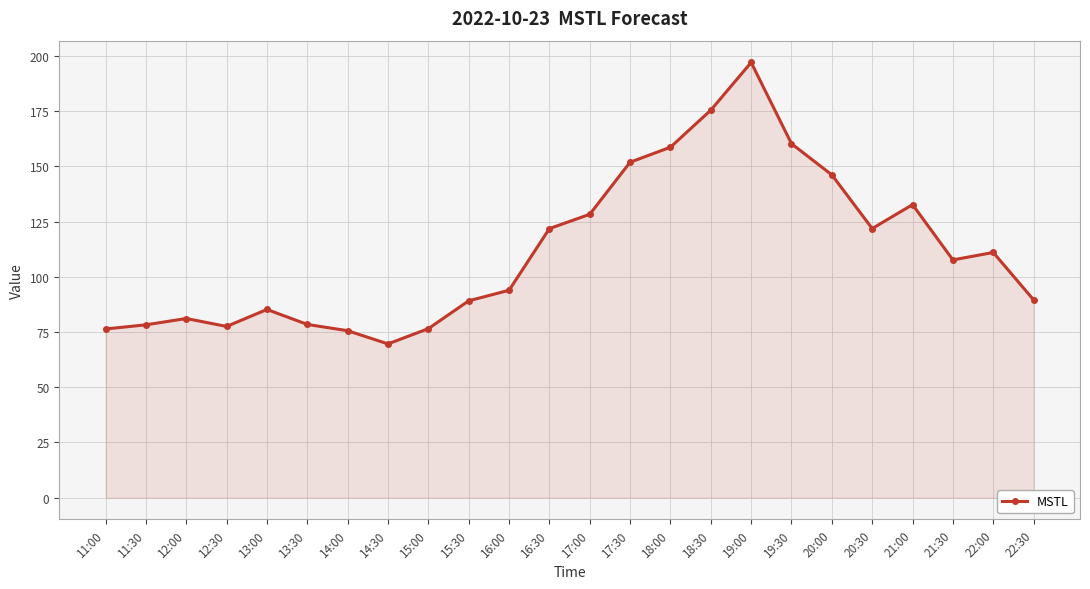

What is the change in value from 15:30 to 21:30?

+18.5